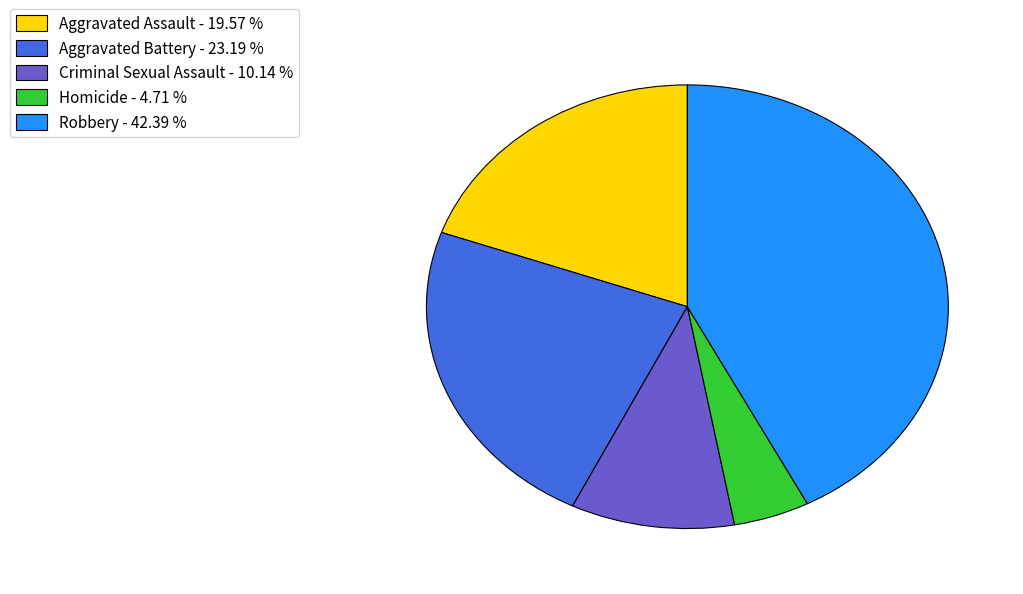

Is the sum of Aggravated Battery - 23.19 % and Homicide - 4.71 % greater than half?

No